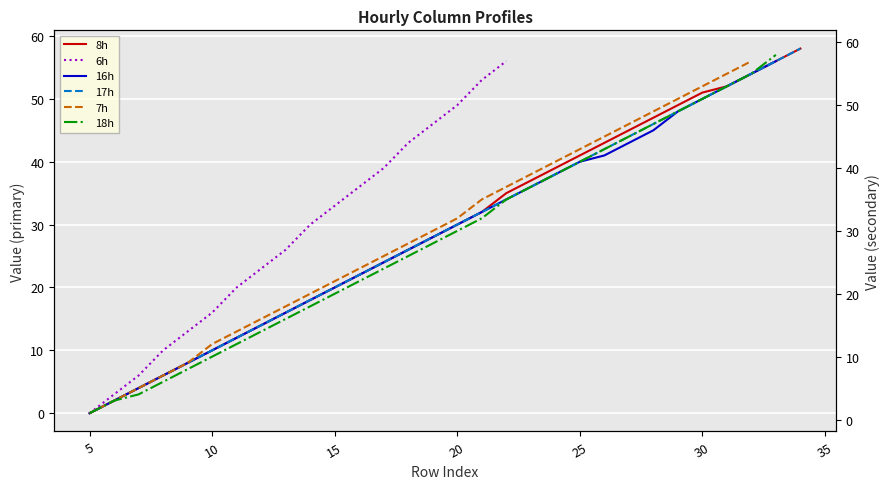

True or false: 16h and 17h intersect in this chart.

False